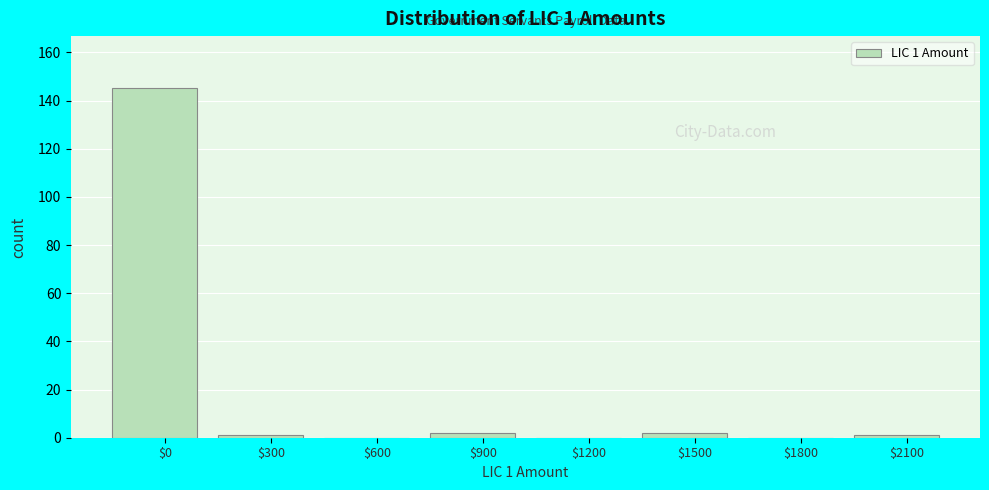

The chart shows a value of 72 at $600. True or false?

False